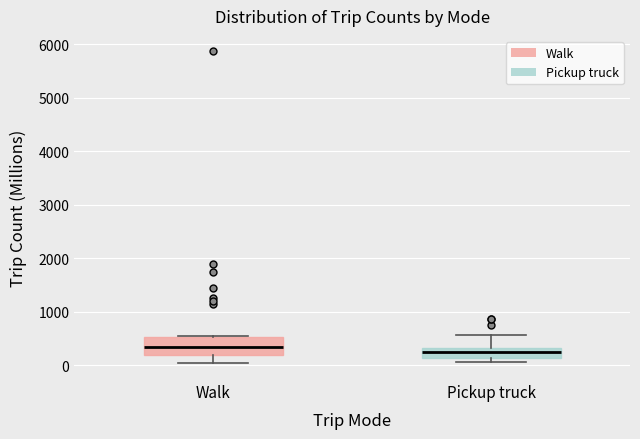

Reading left to right, read every box against the y-axis: the position of its median line, the range the box covers, and the ends of its whiskers. The values are not printed on the chart, so give them approximately, as read against the axis.

Walk: median 300, box 200 to 500, whiskers 0 to 600
Pickup truck: median 200, box 100 to 300, whiskers 100 (just below the box's lower edge) to 600